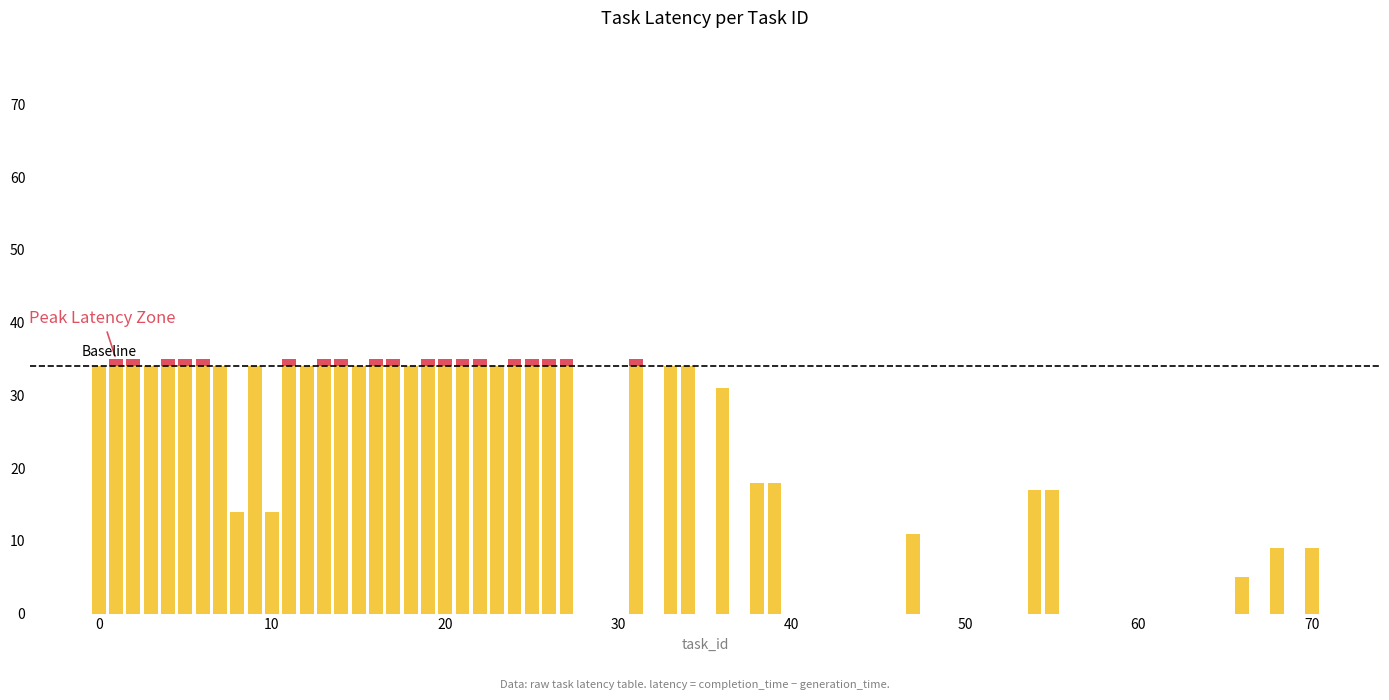

The value of latency (above threshold) at 70 is 0. True or false?

False